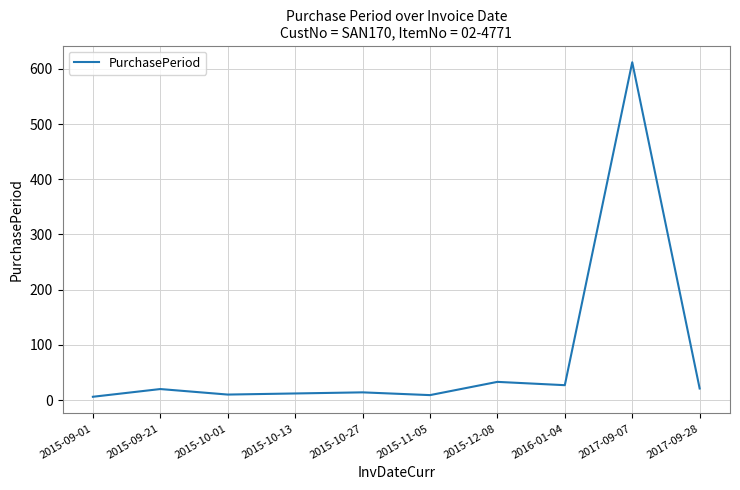

How many values are below 20?

5